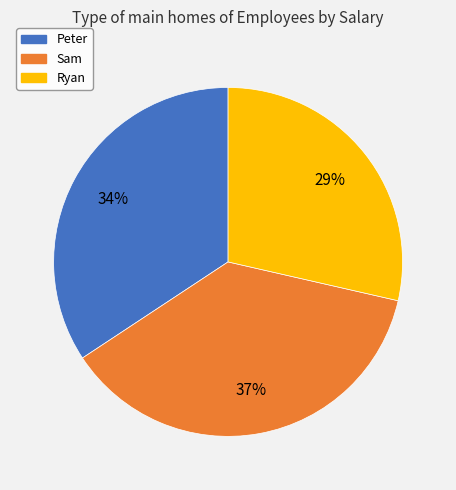

Is there any slice that represents more than half of the pie?

No